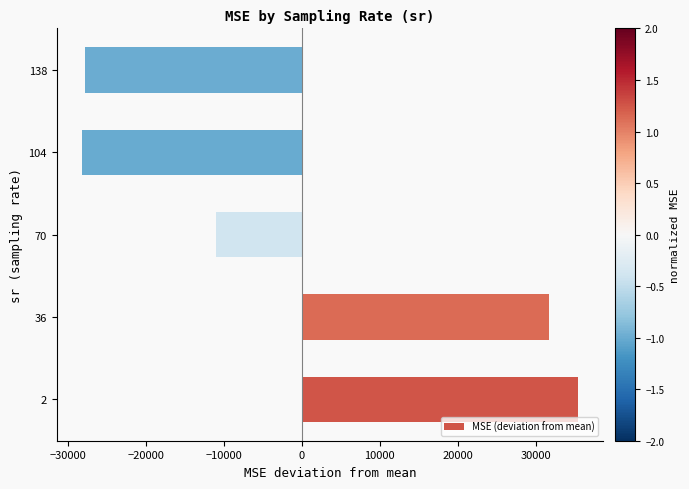

Which category has the highest value across all series?

2